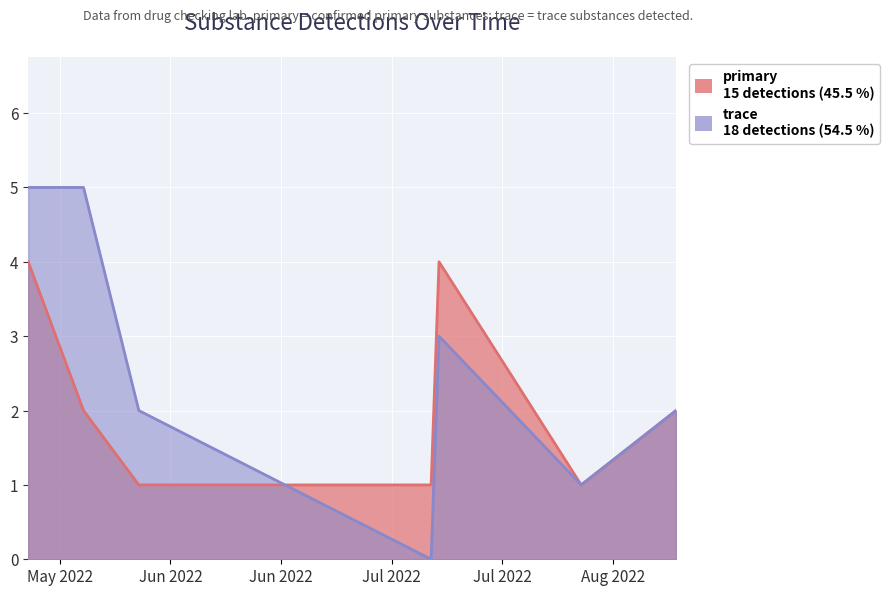

Reading left to right, extract all data points from this chart.

primary: 4	2	1	1	4	1	2
trace: 5	5	2	0	3	1	2